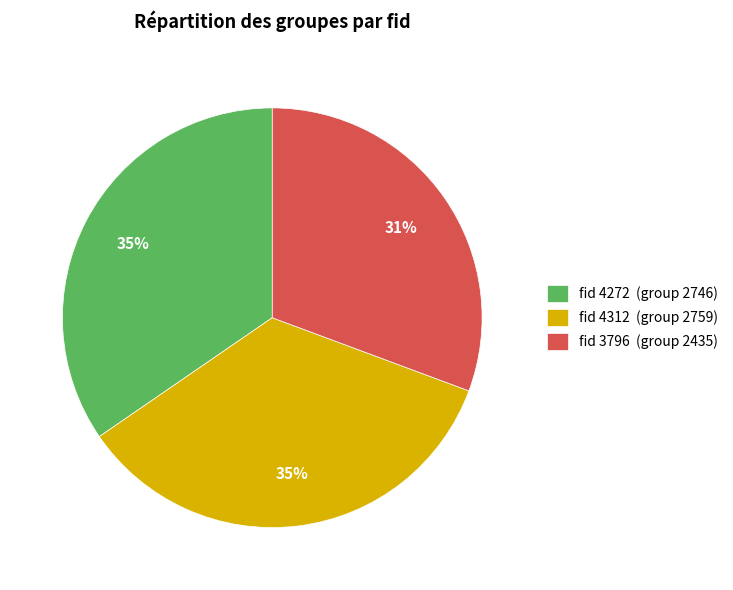

Is it true that fid 4272 (group 2746) is 35% of the pie?

True